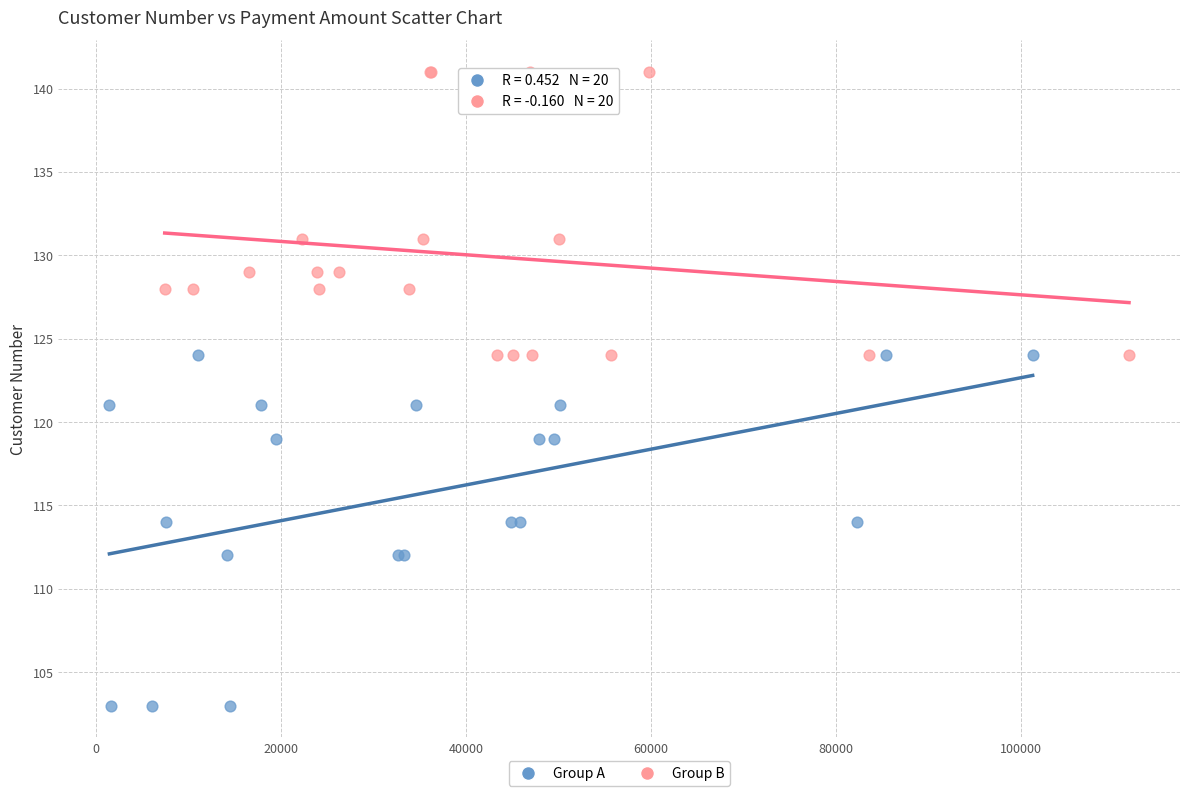

Which series reaches the minimum Y coordinate?

Group A